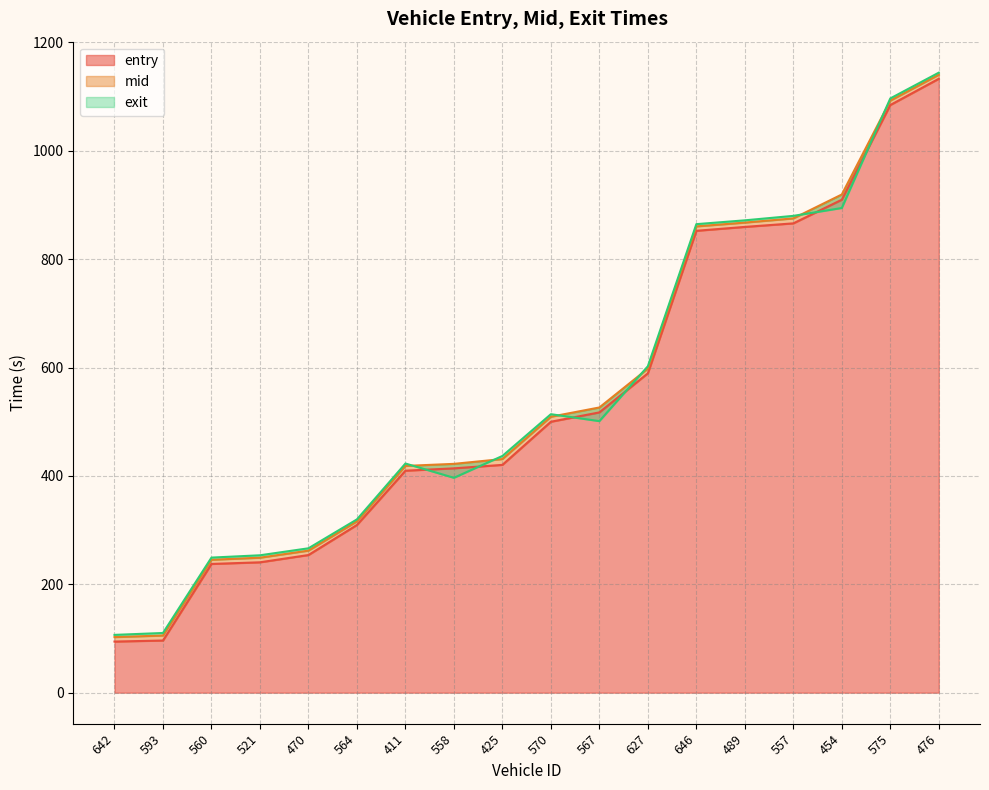

True or false: entry and mid cross at least once.

False